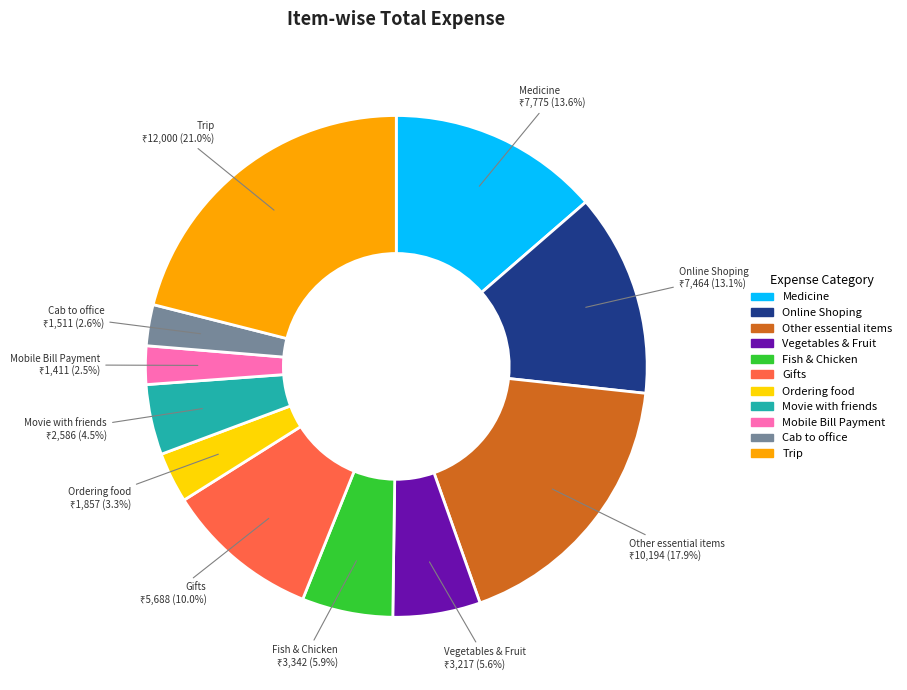

Approximately how many times larger is the value at Ordering food compared to Mobile Bill Payment?

1.3